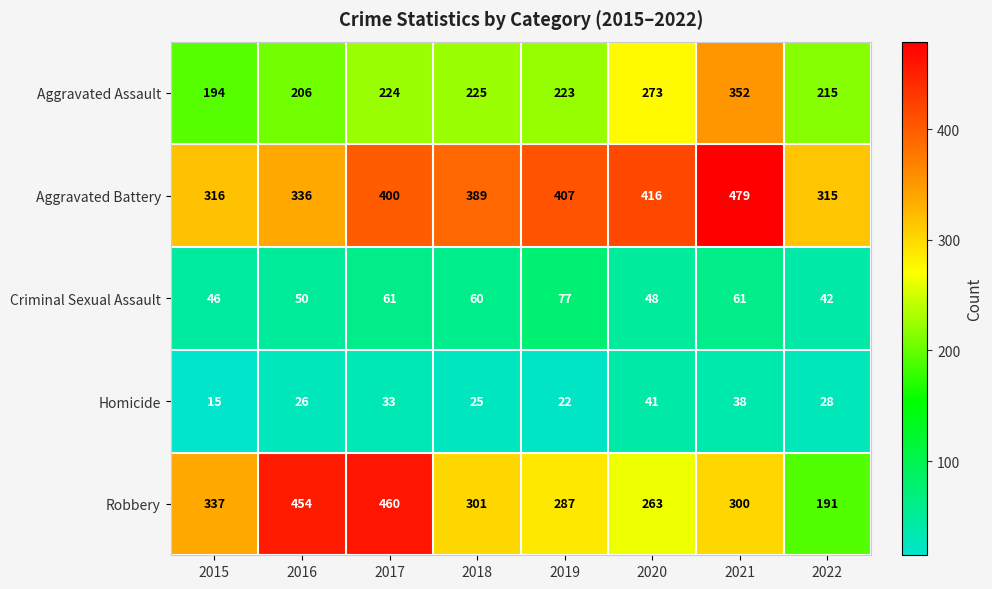

Is it true that Aggravated Assault equals 104 at 2020?

False